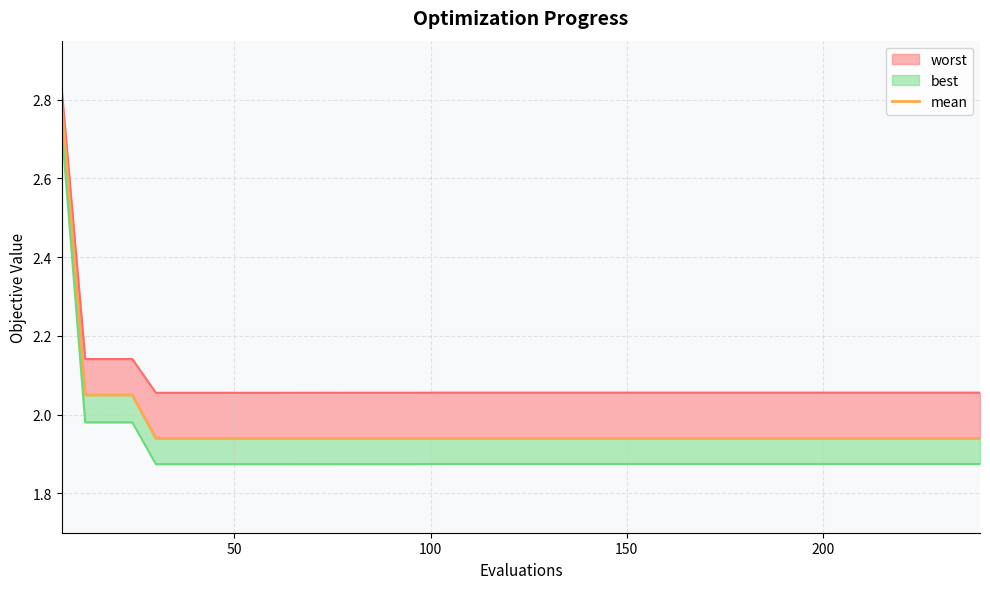

Reading right to left, extract all data points from this chart.

1.9	1.9	1.9	1.9	1.9	1.9	1.9	1.9	1.9	1.9	1.9	1.9	1.9	1.9	1.9	1.9	1.9	1.9	1.9	1.9	1.9	1.9	1.9	1.9	1.9	1.9	1.9	1.9	1.9	1.9	1.9	1.9	1.9	1.9	1.9	1.9	2.0	2.0	2.0	2.8